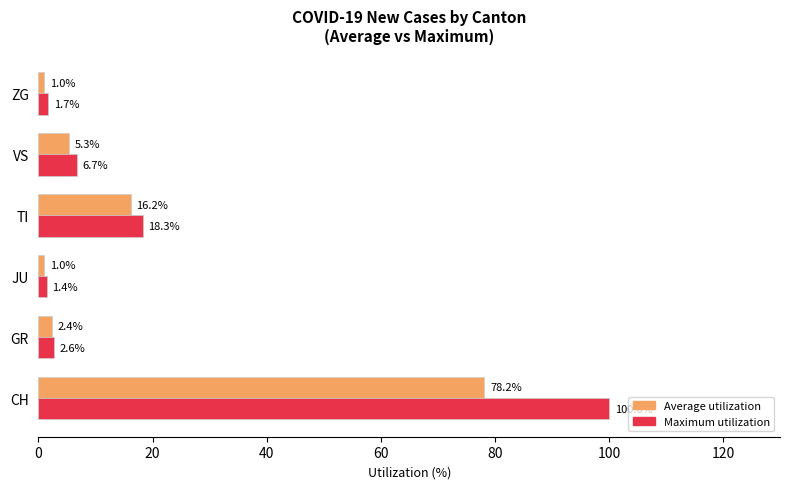

How many data points does each series have?

6